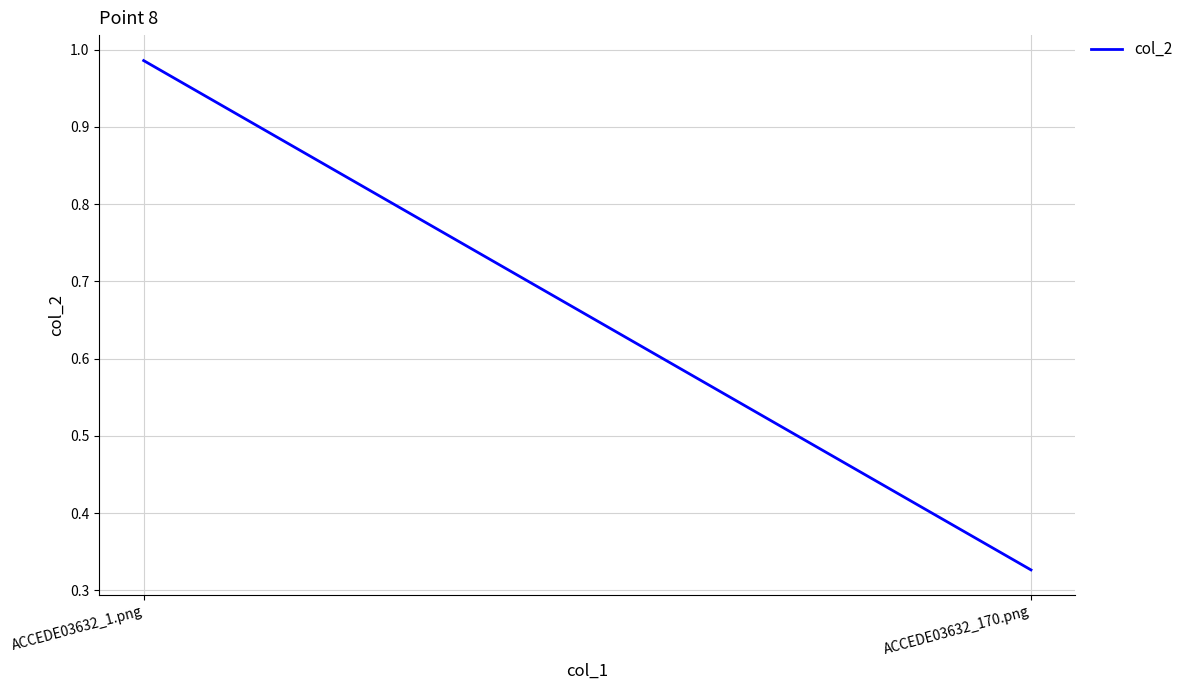

Reading right to left, transcribe all the data shown in this chart.

0.3	1.0